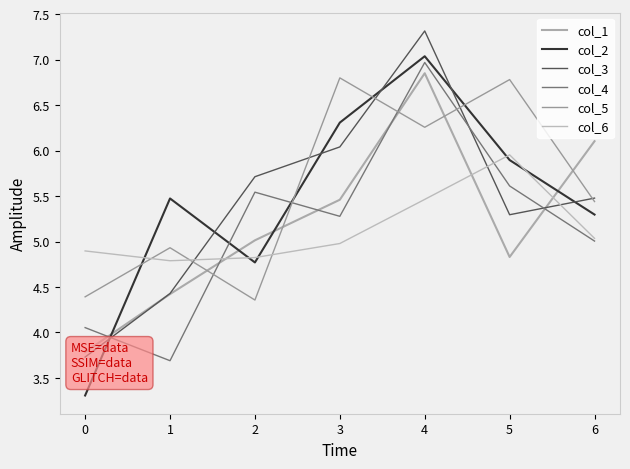

After their last crossing, which series has the higher values: col_2 or col_4?

col_2